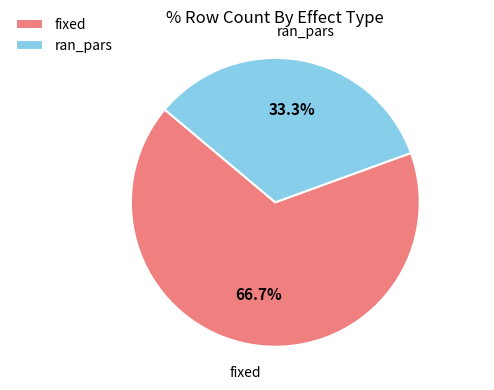

True or false: fixed accounts for 60% of the total.

False